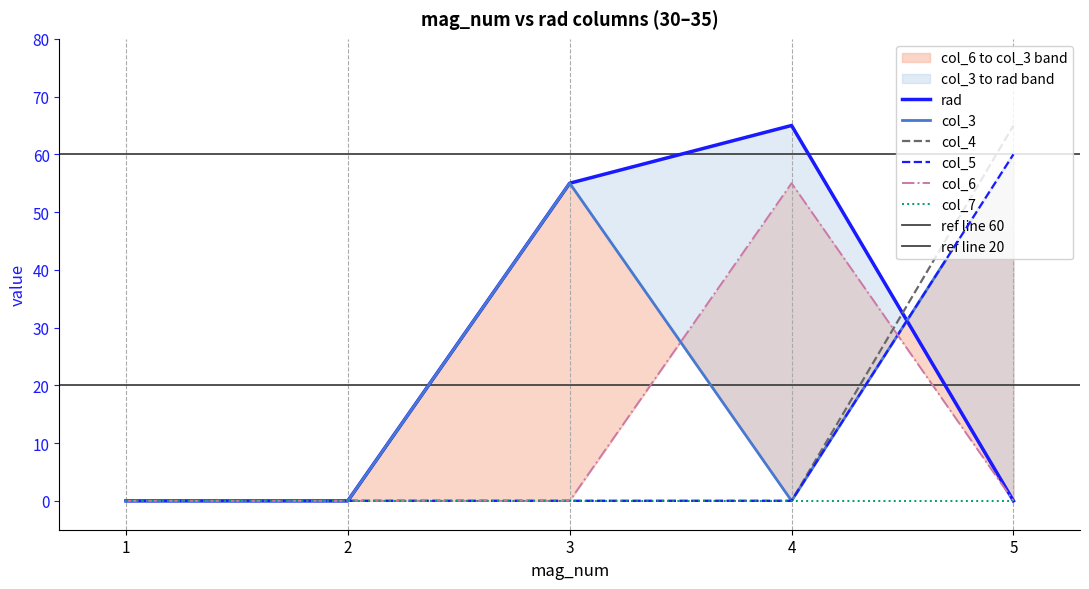

What is the highest value of the col_4 series?

65